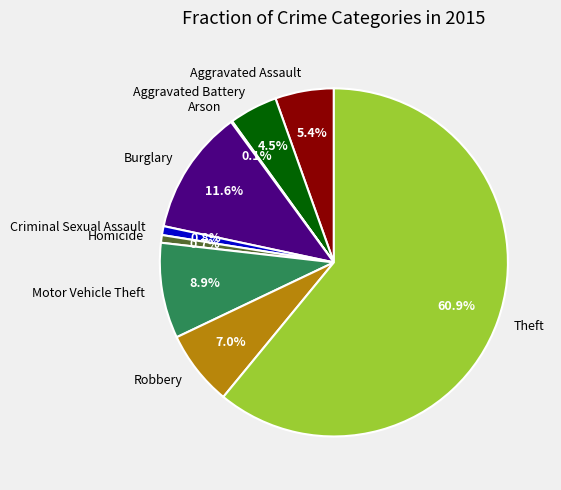

To the nearest percent, what portion does Criminal Sexual Assault represent?

1%